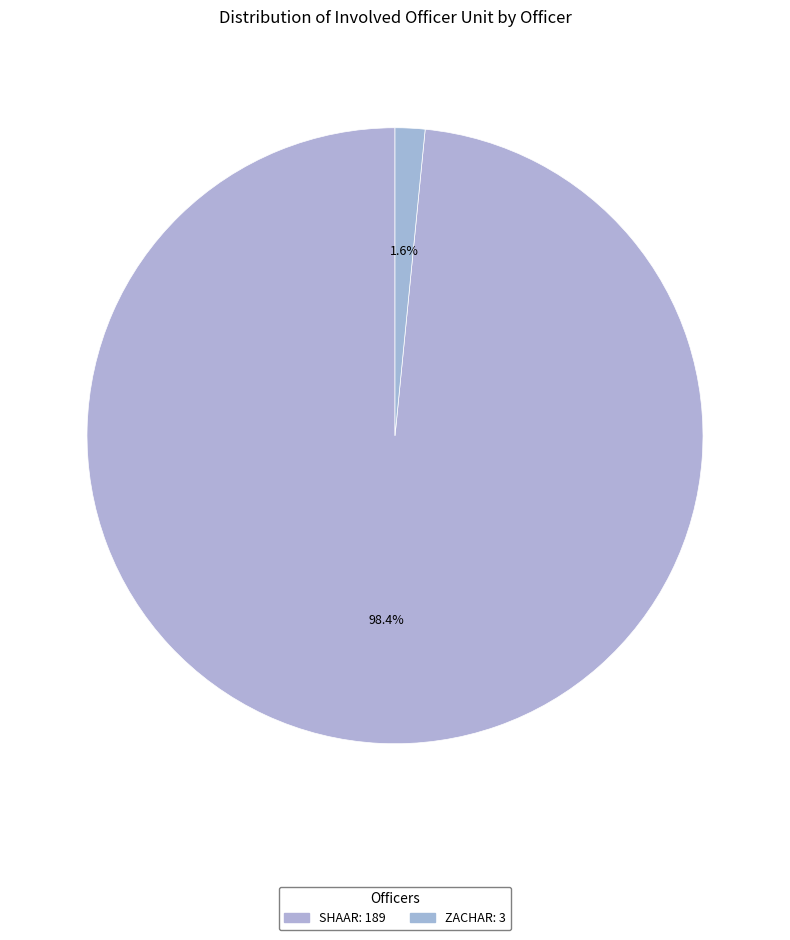

Which category accounts for the majority?

SHAAR